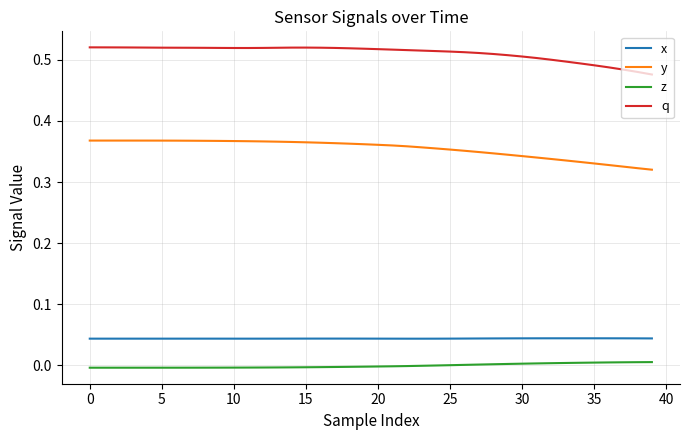

True or false: y and q cross at least once.

False